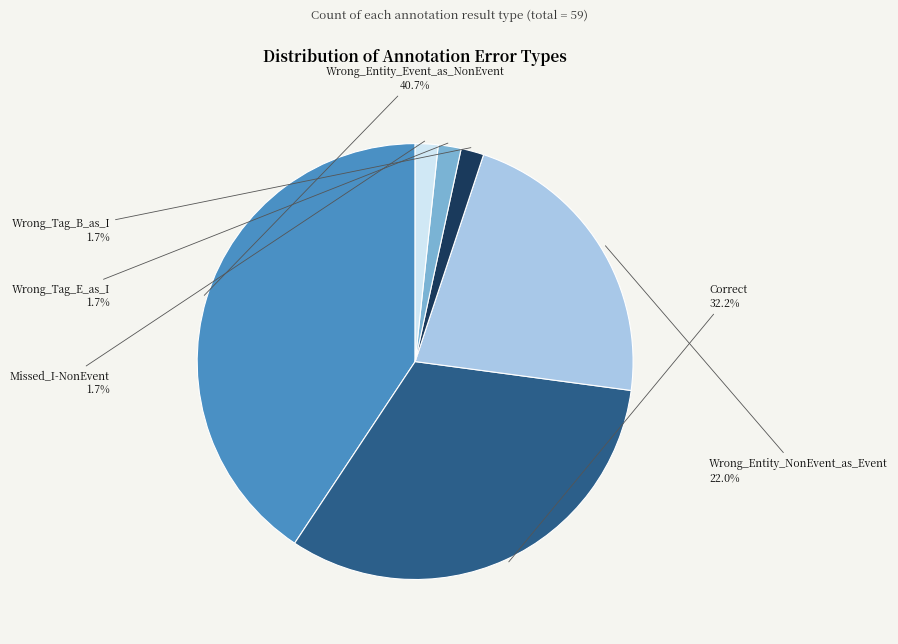

Is there a majority slice in this chart?

No